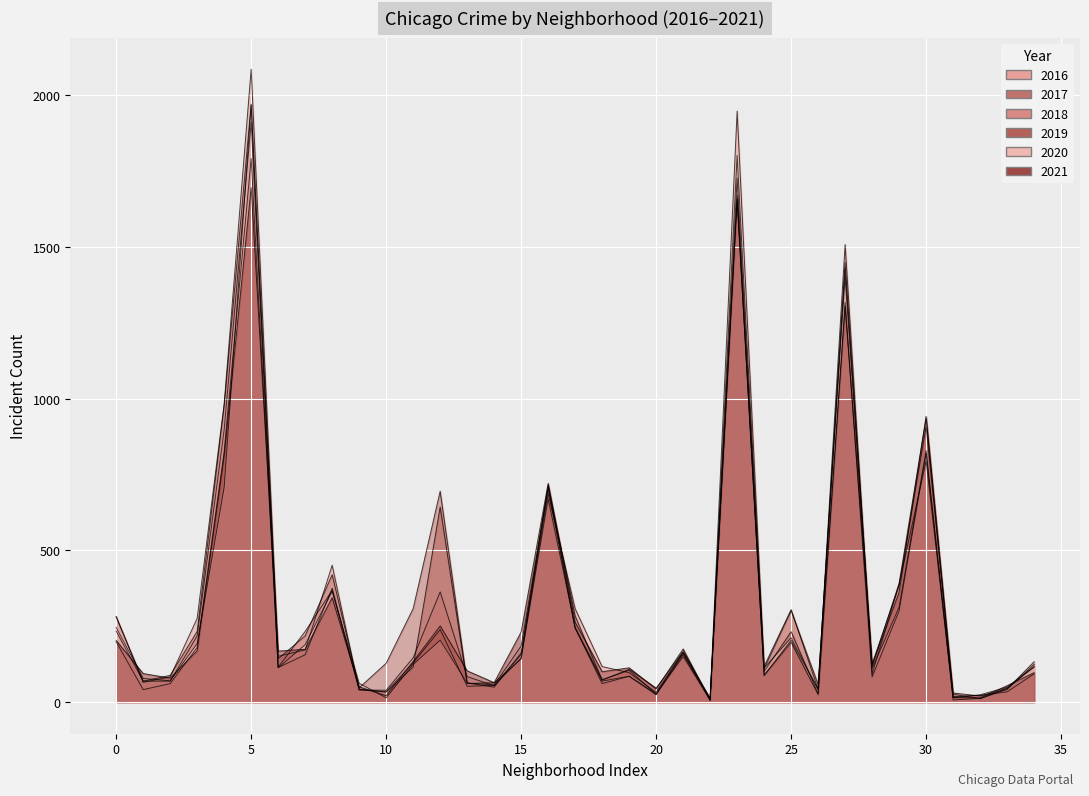

How many data points in 2019 are less than 114?

17